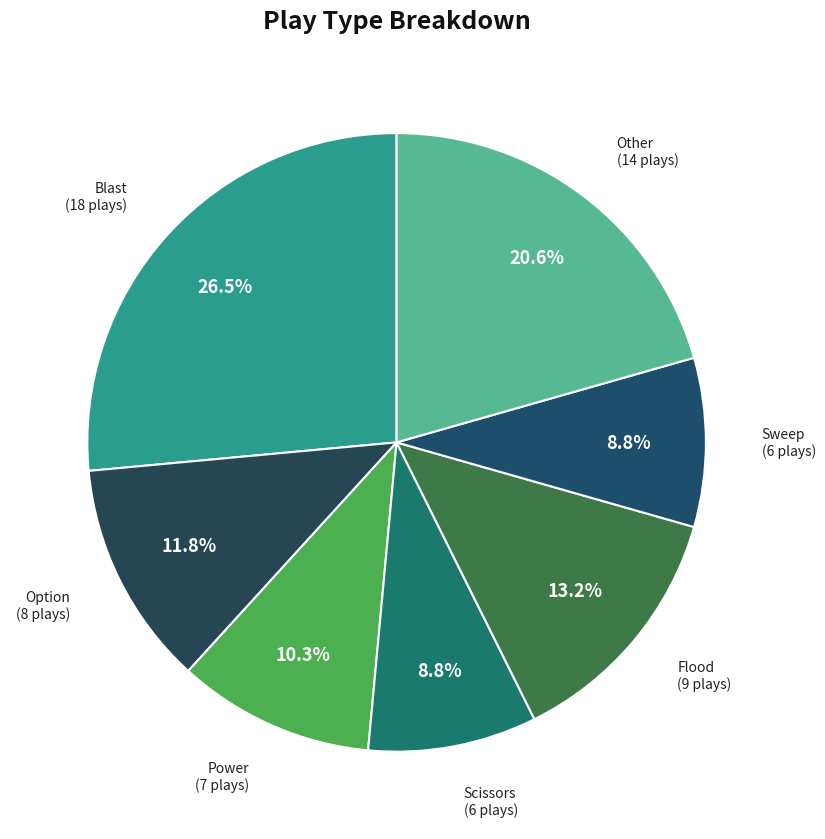

Count the number of slices in the pie.

7